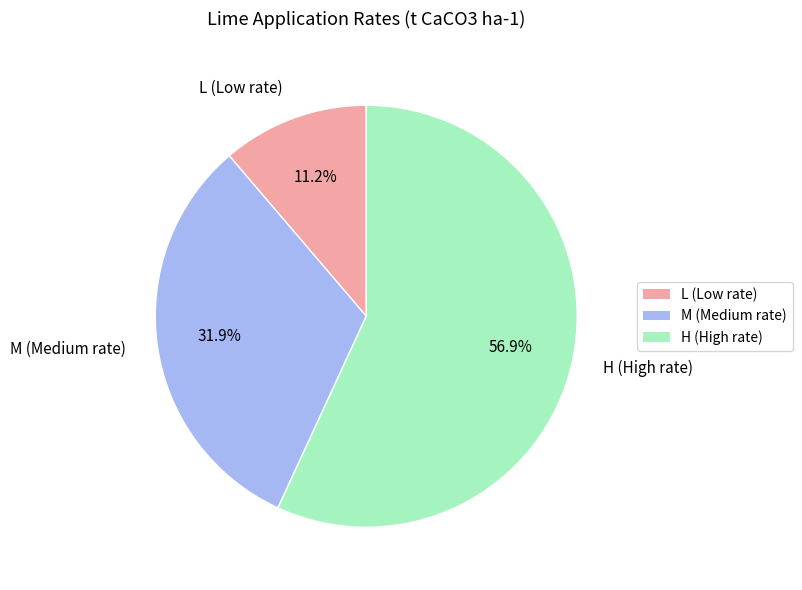

Which slice is the smallest?

L (Low rate)